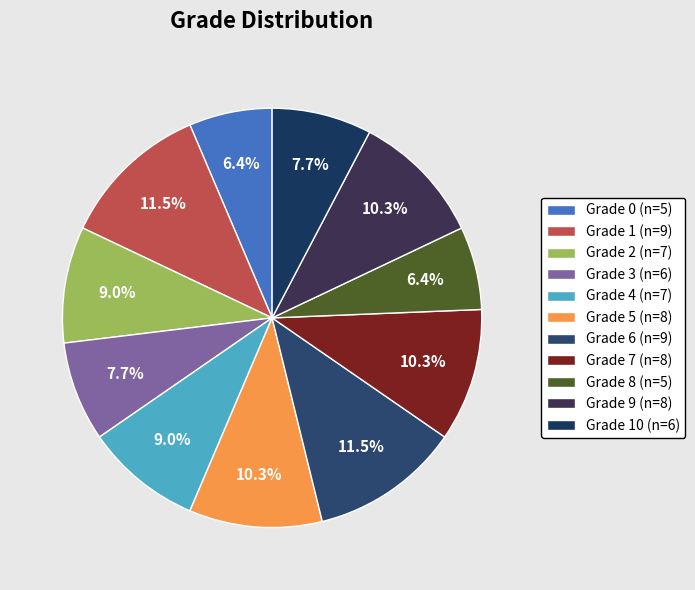

How many slices are in this pie chart?

11